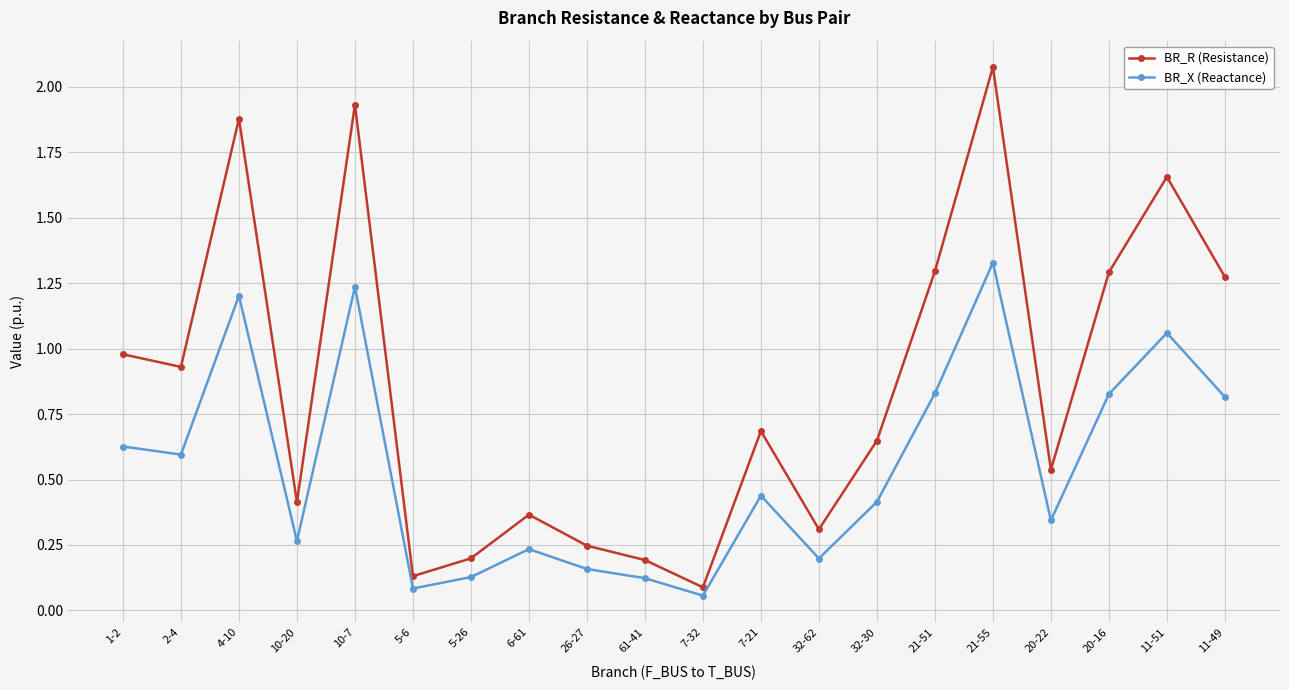

What are all the series names shown in the legend?

BR_R (Resistance), BR_X (Reactance)